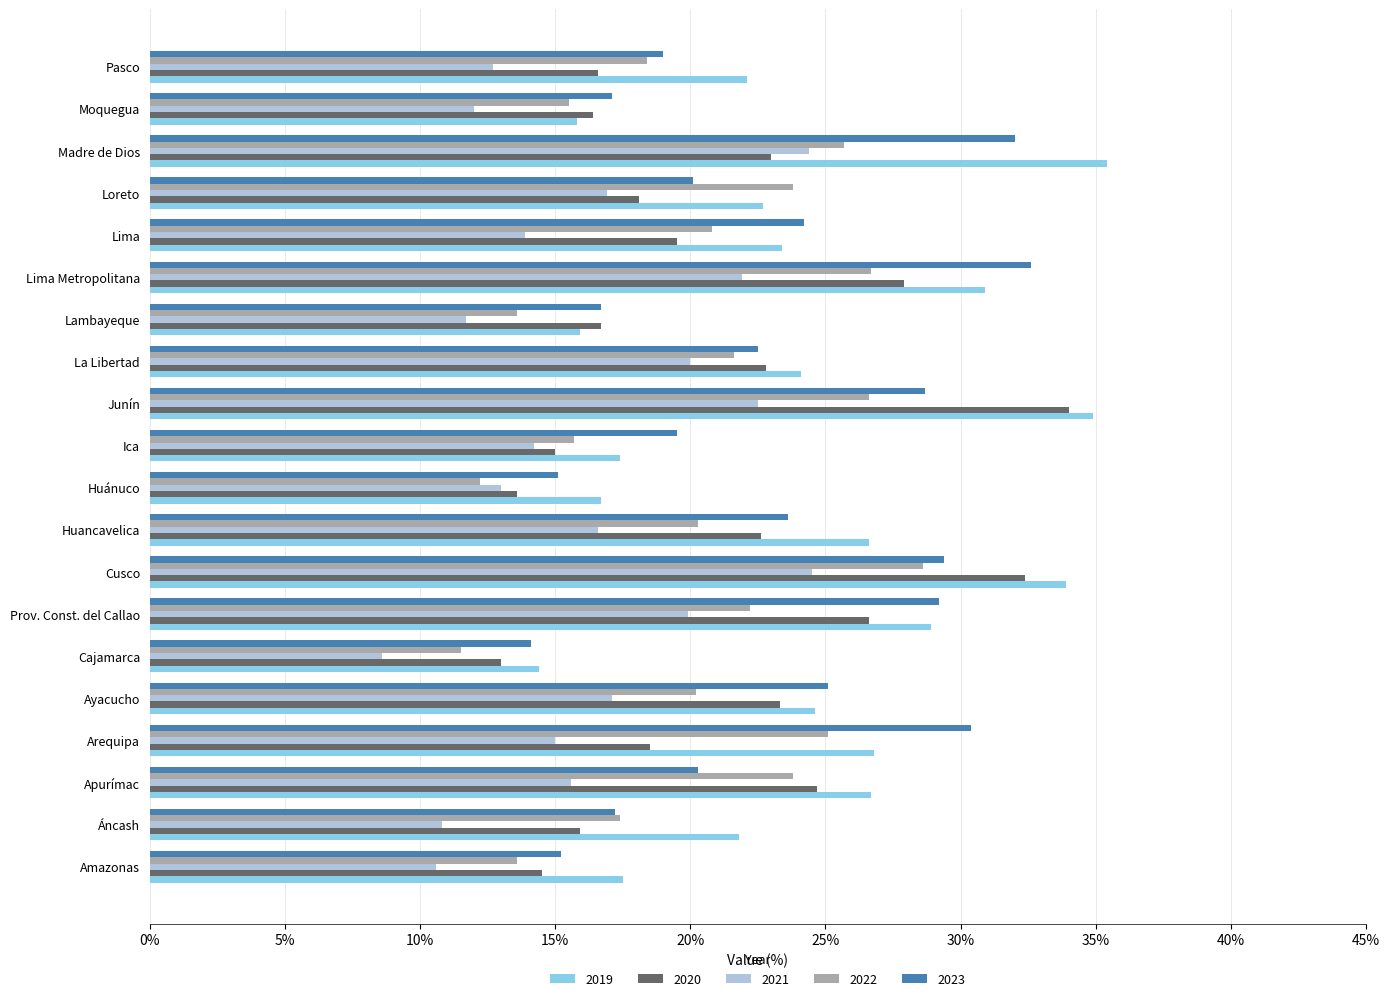

What is the difference between the maximum and minimum values in the 2020 series?

21.0